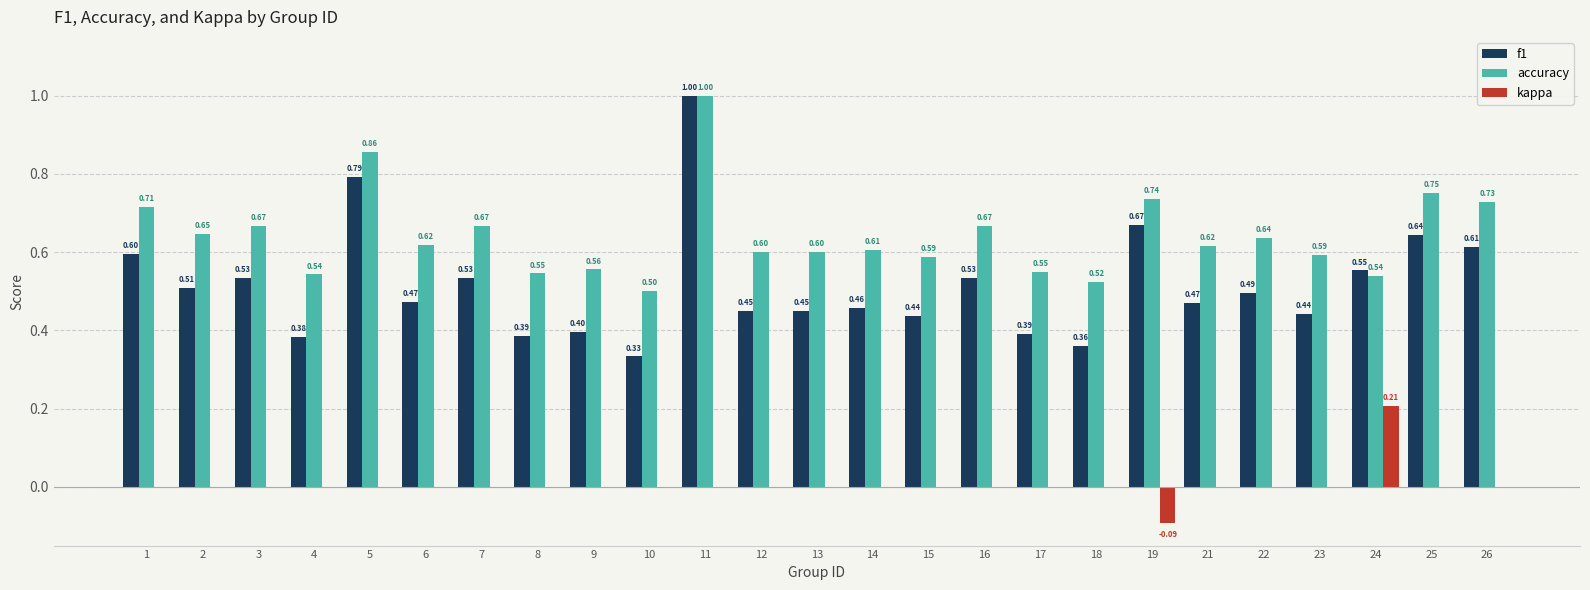

What is the highest value of the f1 series?

1.0